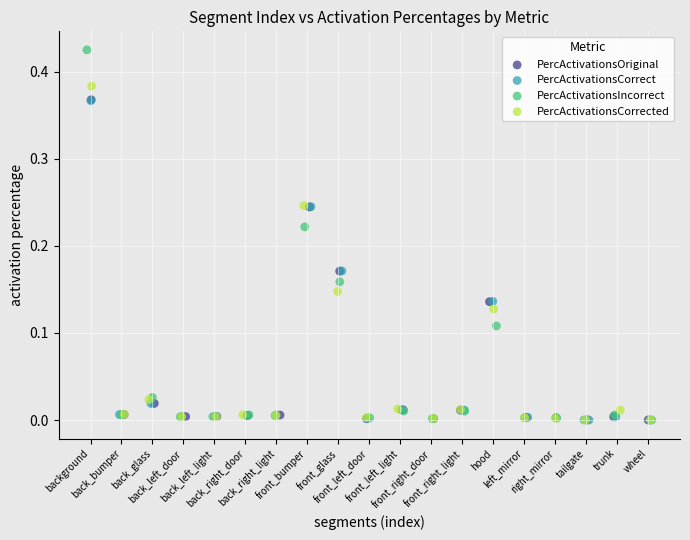

Which series has the largest Y range (max minus min)?

PercActivationsIncorrect